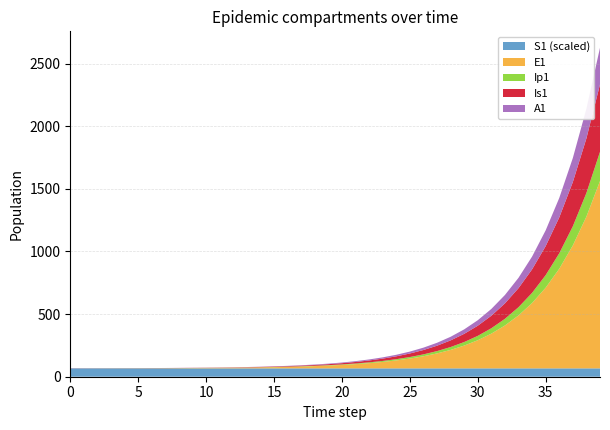

What is the lowest value of the S1 (scaled) series?

66.7